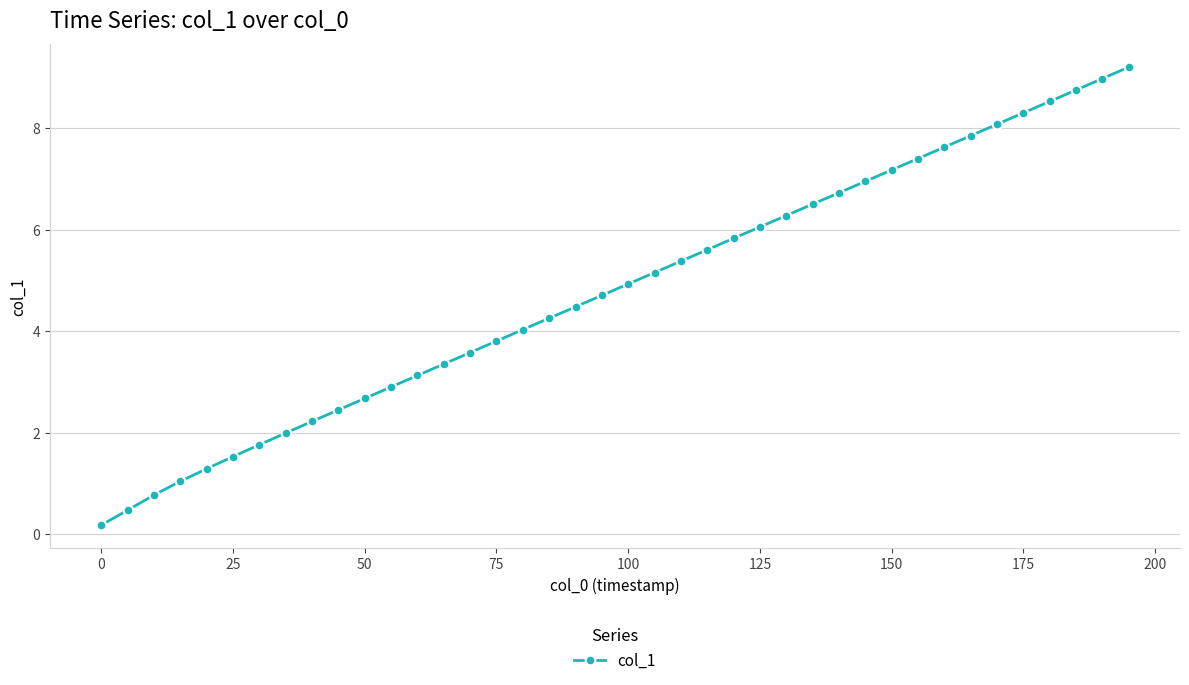

What is the average value?

4.8